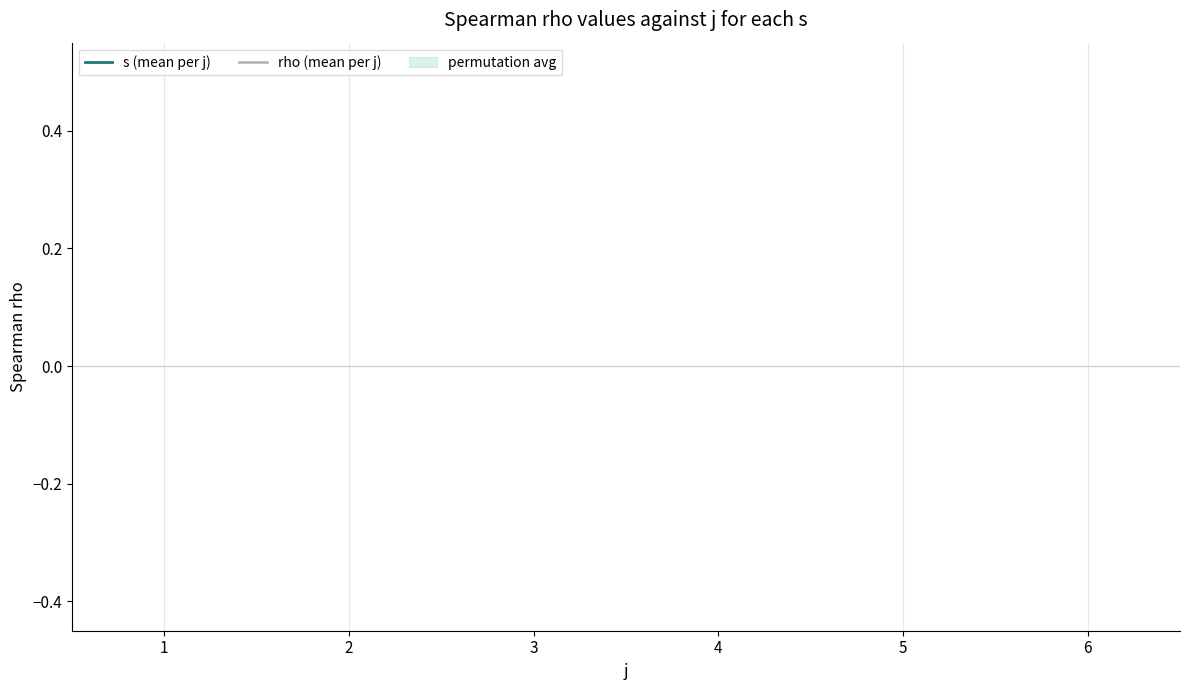

Does the chart display data point markers on the line(s)?

No